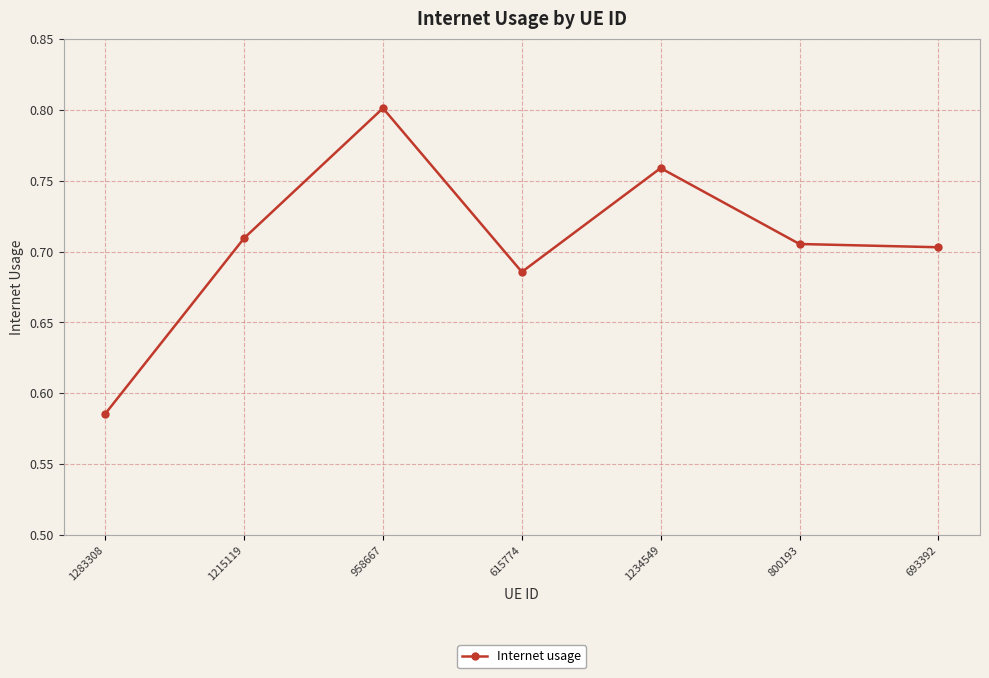

At which category does the chart reach its peak across all series?

958667